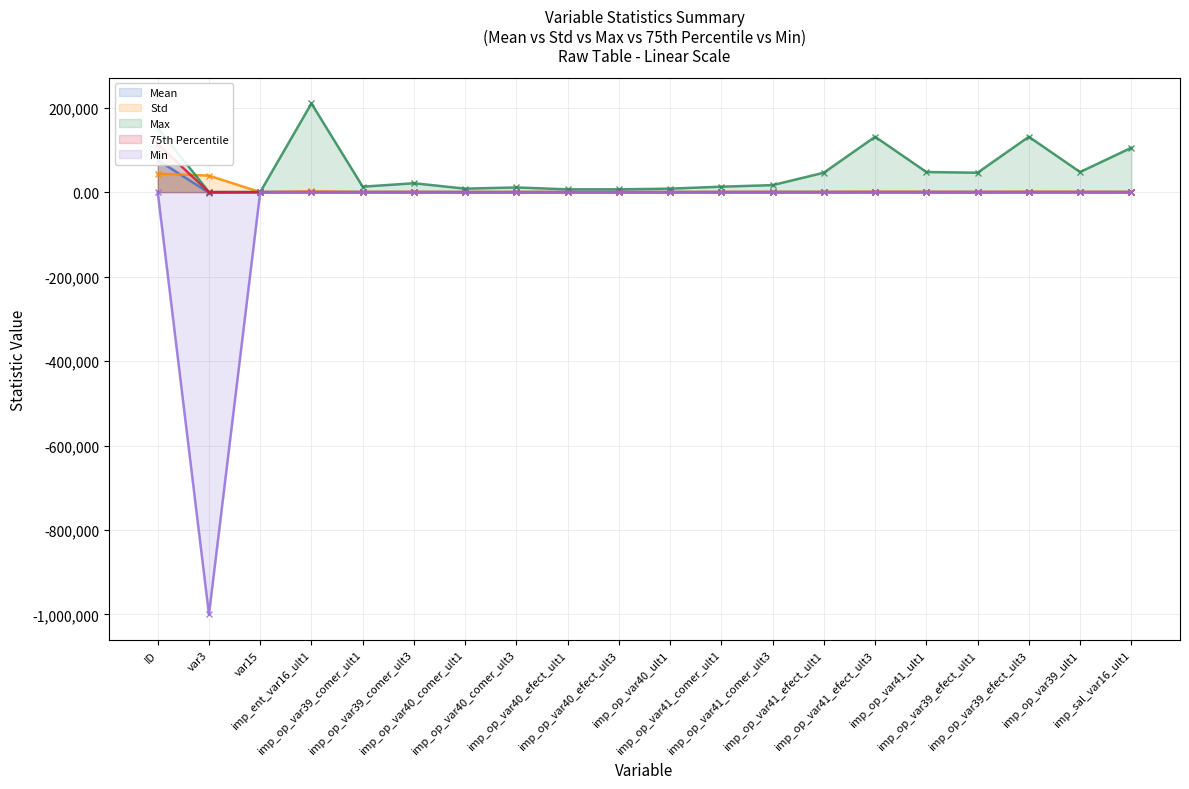

What is the label of the 1st point from the left?

ID